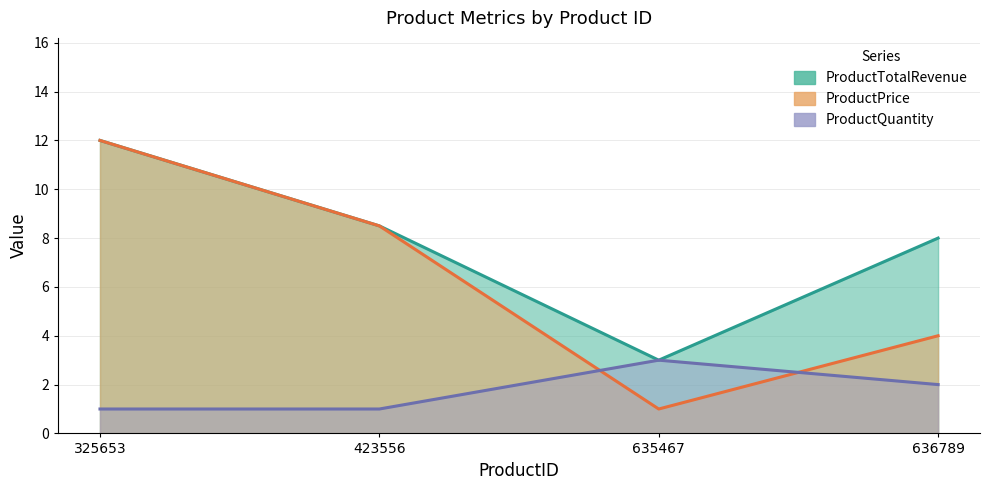

True or false: ProductQuantity and ProductTotalRevenue intersect in this chart.

False